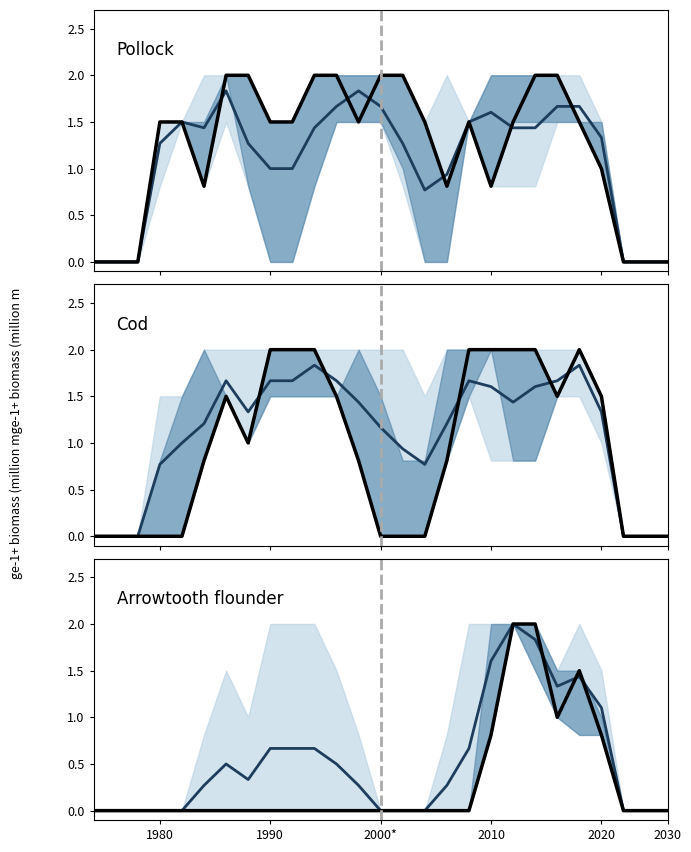

True or false: Pollock main and Arrowtooth flounder main intersect in this chart.

False